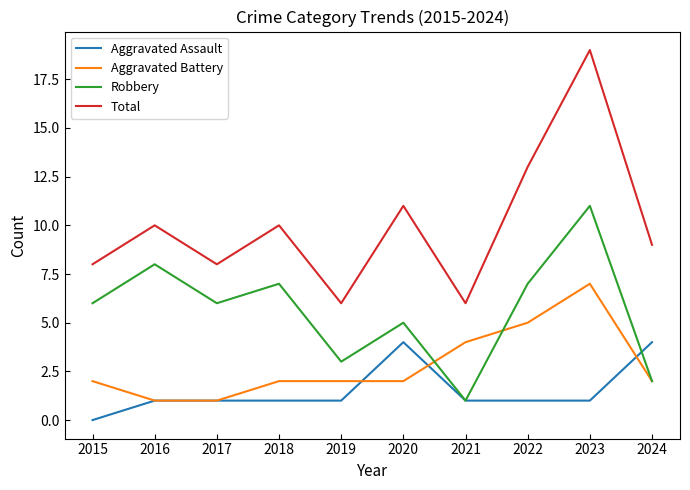

True or false: Total and Robbery intersect in this chart.

False